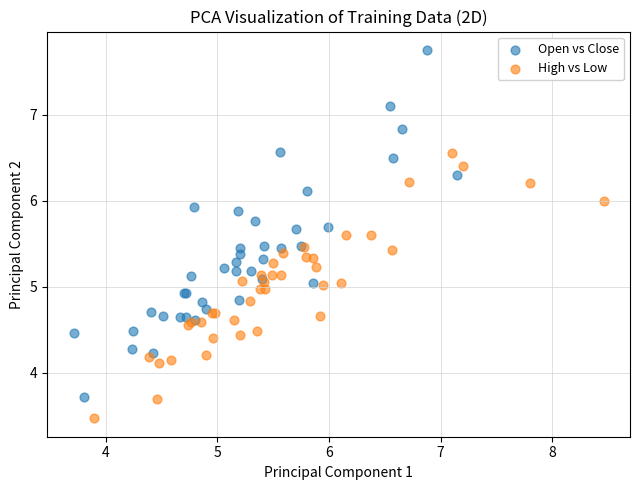

Which series reaches the minimum Y coordinate?

High vs Low